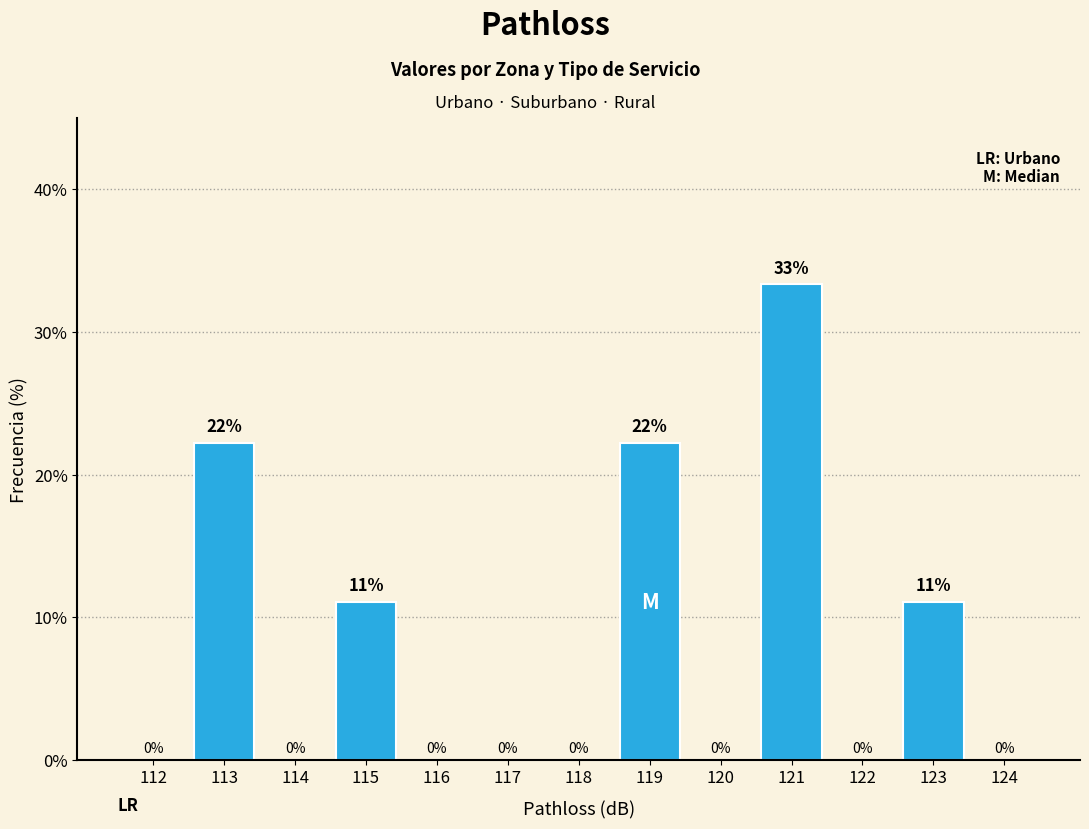

At which category does the chart reach its peak across all series?

121